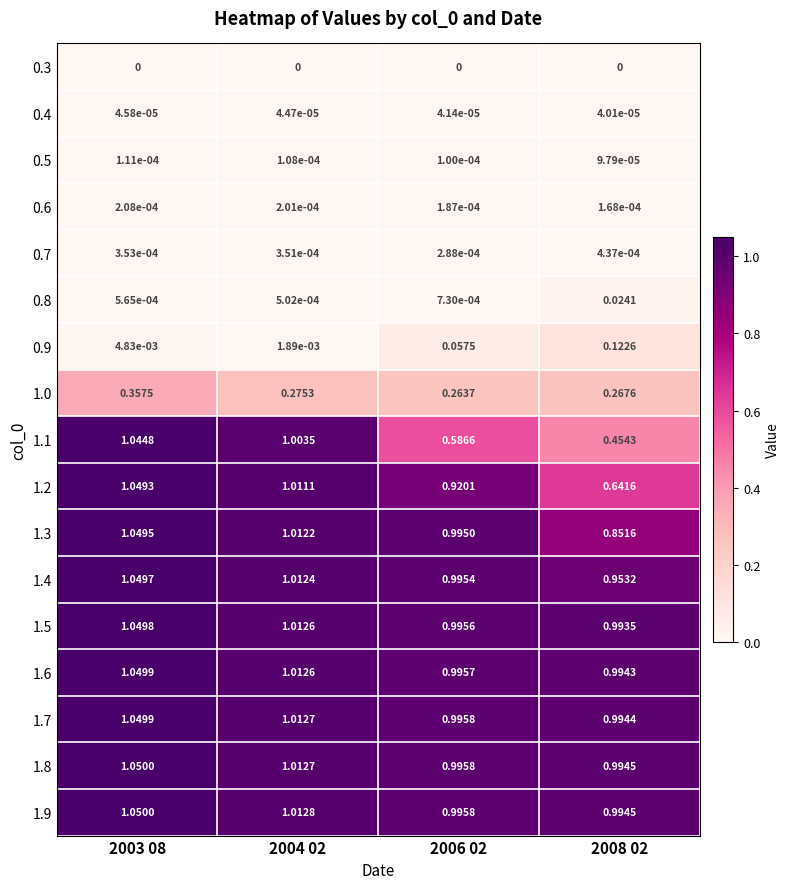

Is the value of 1.5 at 2003 08 greater than the value of 1.0 at 2006 02?

Yes